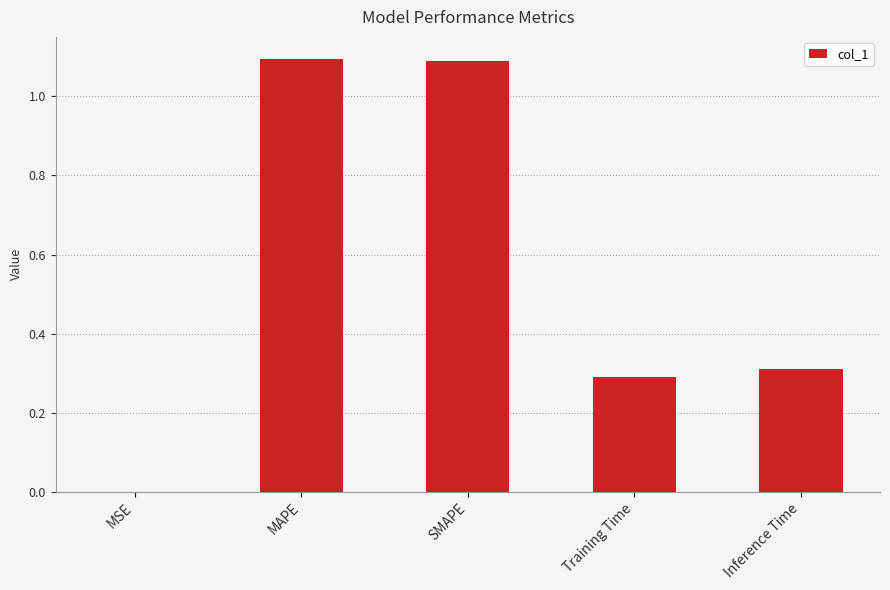

The value at SMAPE is 0.3. True or false?

False